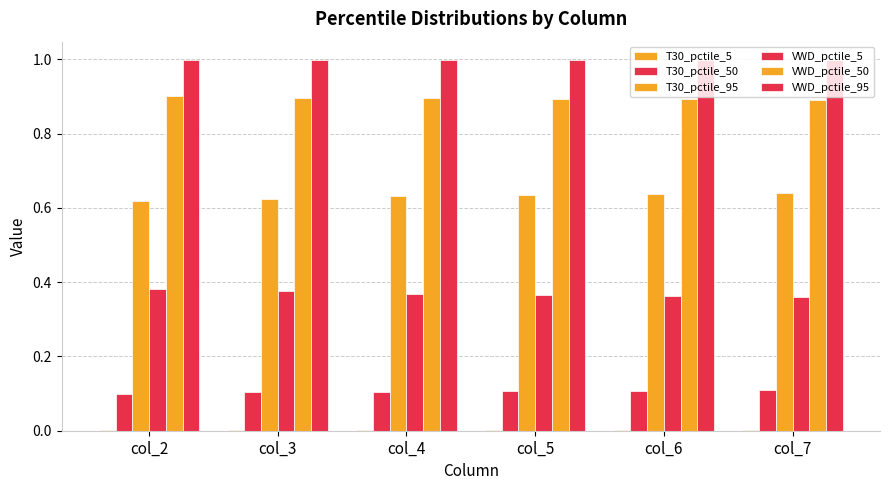

Rank the series at col_7 from lowest to highest value.

T30_pctile_5, T30_pctile_50, VWD_pctile_5, T30_pctile_95, VWD_pctile_50, VWD_pctile_95